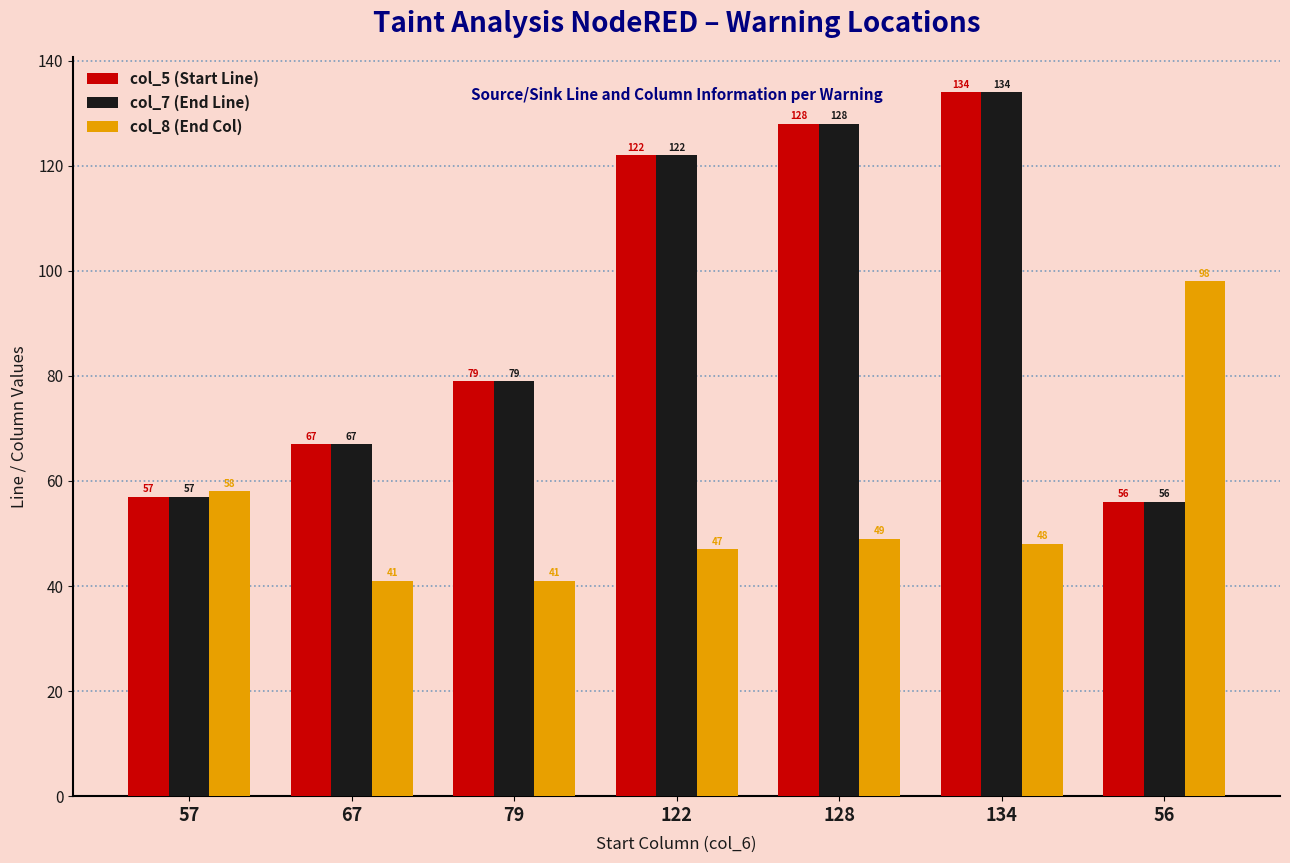

Where is col_8 (End Col) nearest to the value 69?

57